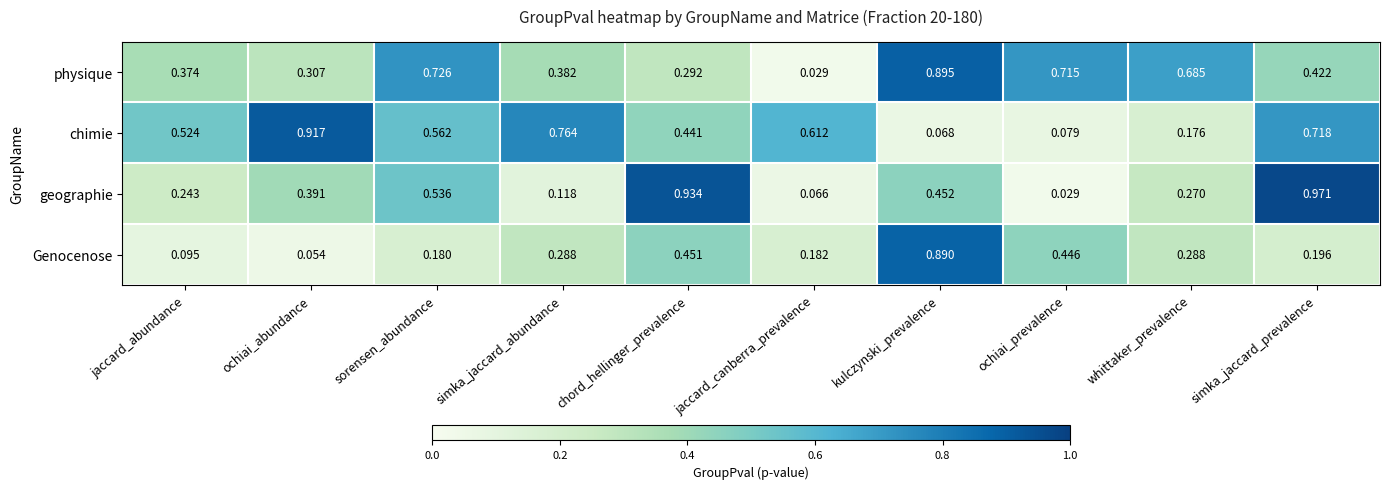

Rank the series at ochiai_abundance from lowest to highest value.

Genocenose, physique, geographie, chimie